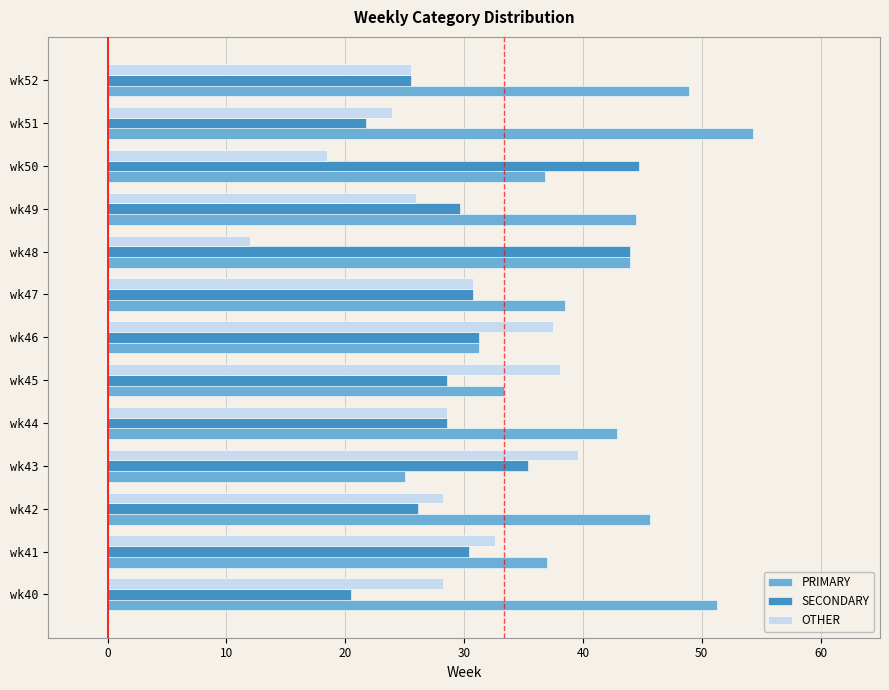

Rank the series by their average value, from highest to lowest.

PRIMARY, SECONDARY, OTHER